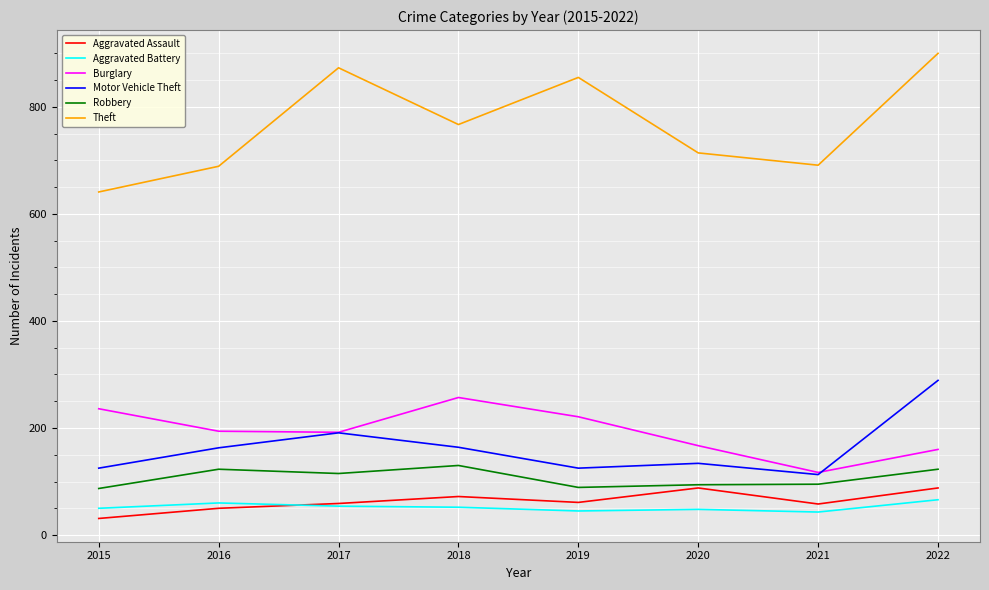

True or false: Motor Vehicle Theft and Aggravated Battery cross at least once.

False